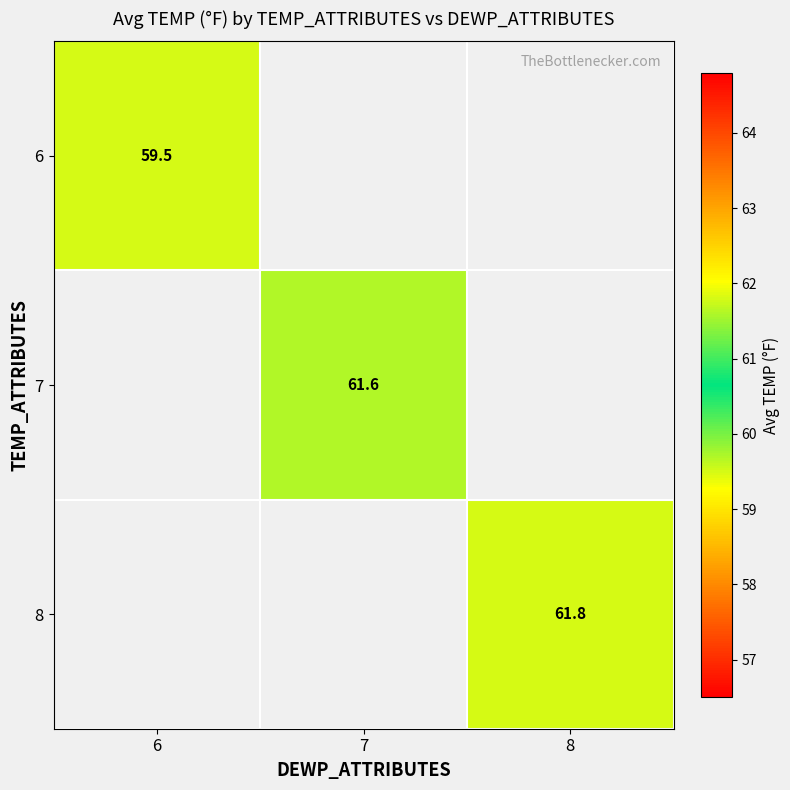

True or false: 7 has a value of 61.6 at 7.

True